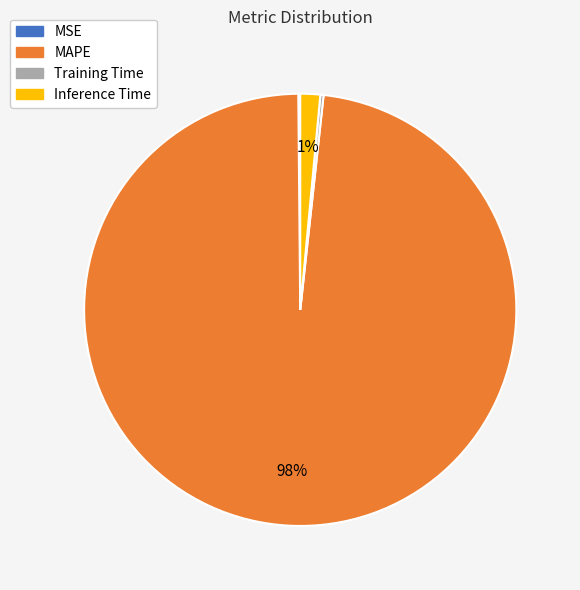

Which slice is the largest?

MAPE